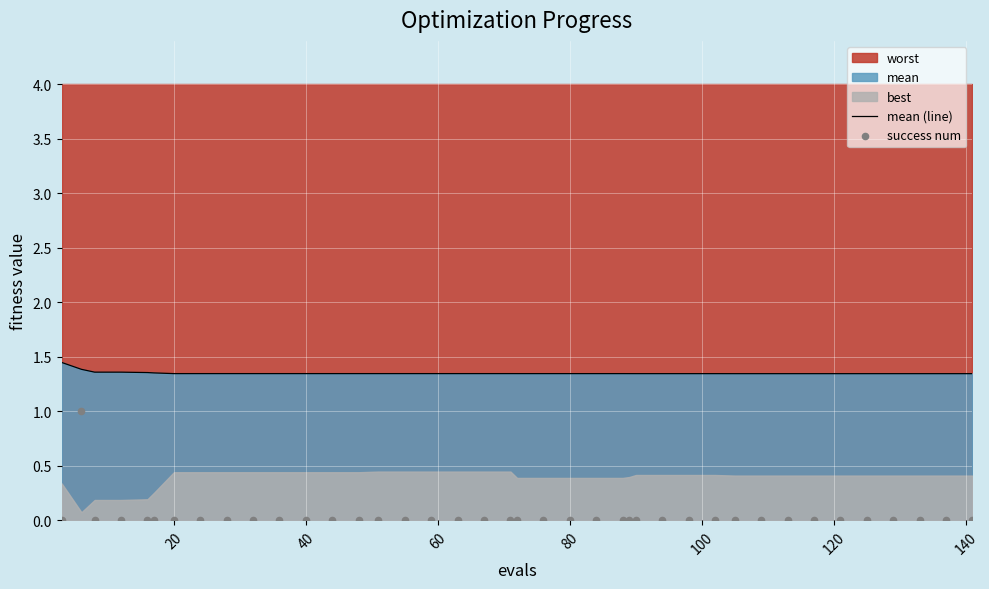

Is it true that mean (line) equals 0.6 at 80?

False